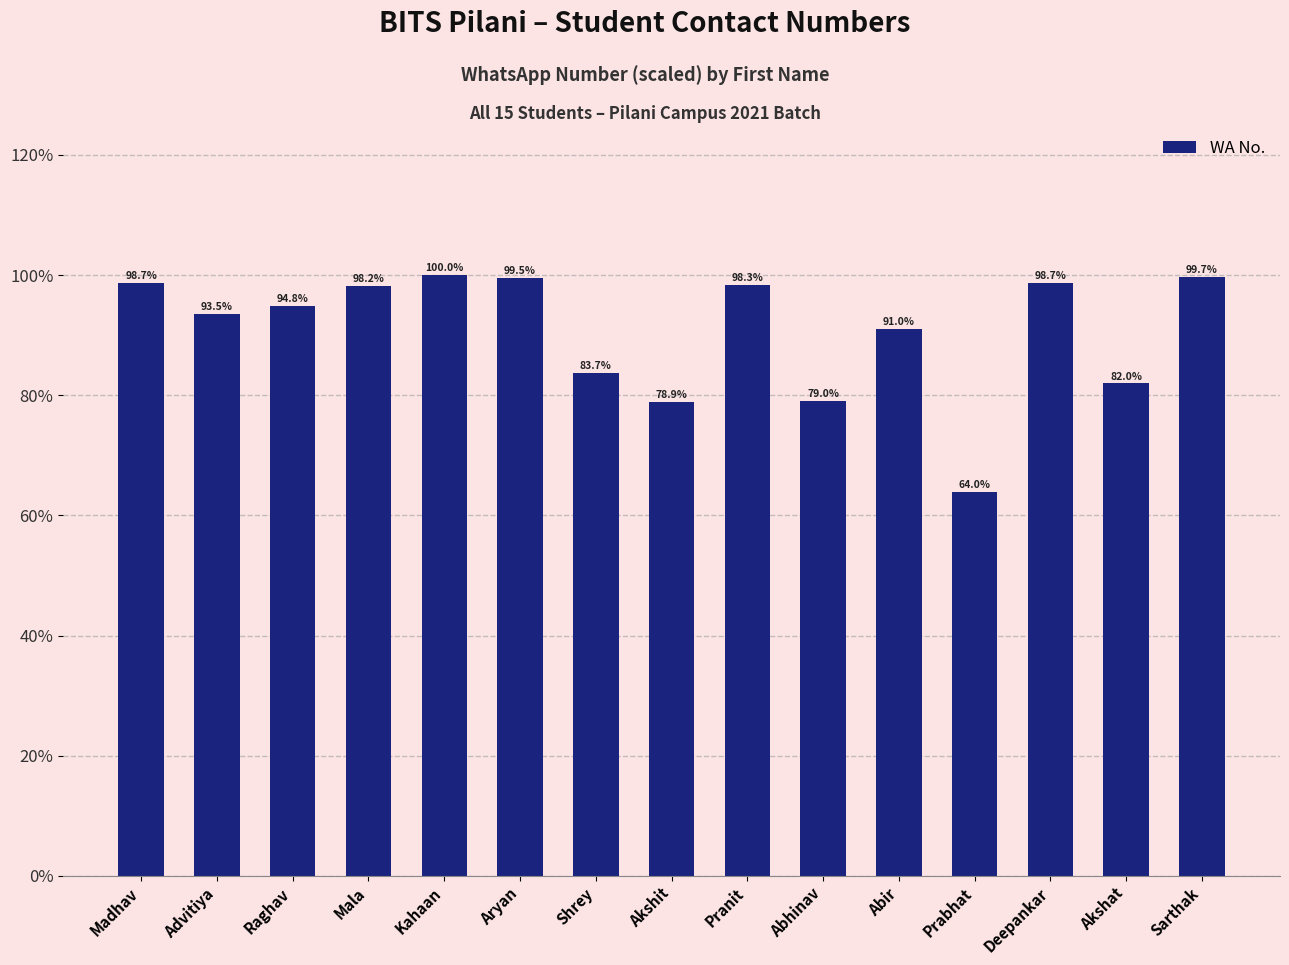

Reading right to left, what are all the values shown in this chart?

99.7	82.0	98.7	64.0	91.0	79.0	98.3	78.9	83.7	99.5	100.0	98.2	94.8	93.5	98.7